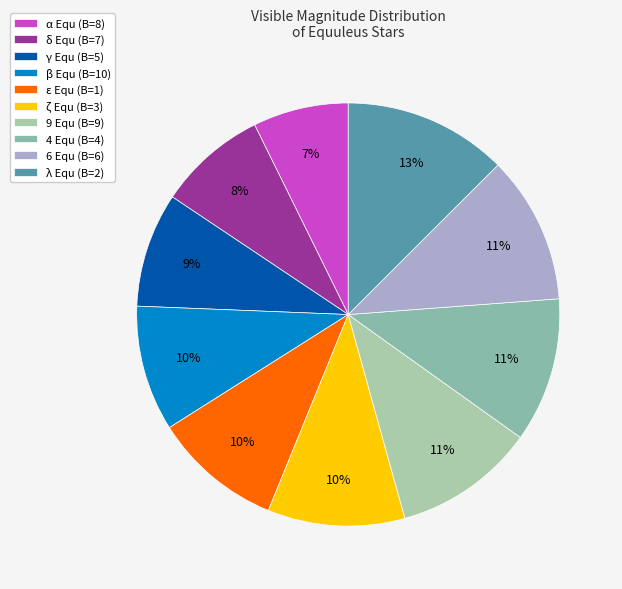

Rank the categories by value from highest to lowest.

λ Equ (2), 6 Equ (6), 4 Equ (4), 9 Equ (9), ζ Equ (3), ε Equ (1), β Equ (10), γ Equ (5), δ Equ (7), α Equ (8)